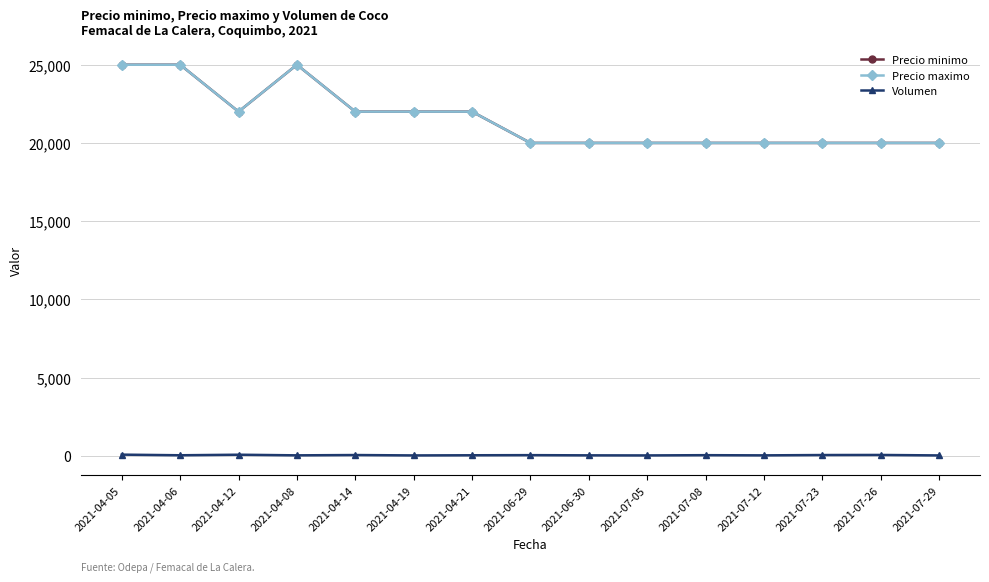

How many interior local peaks does the Precio minimo series have?

1